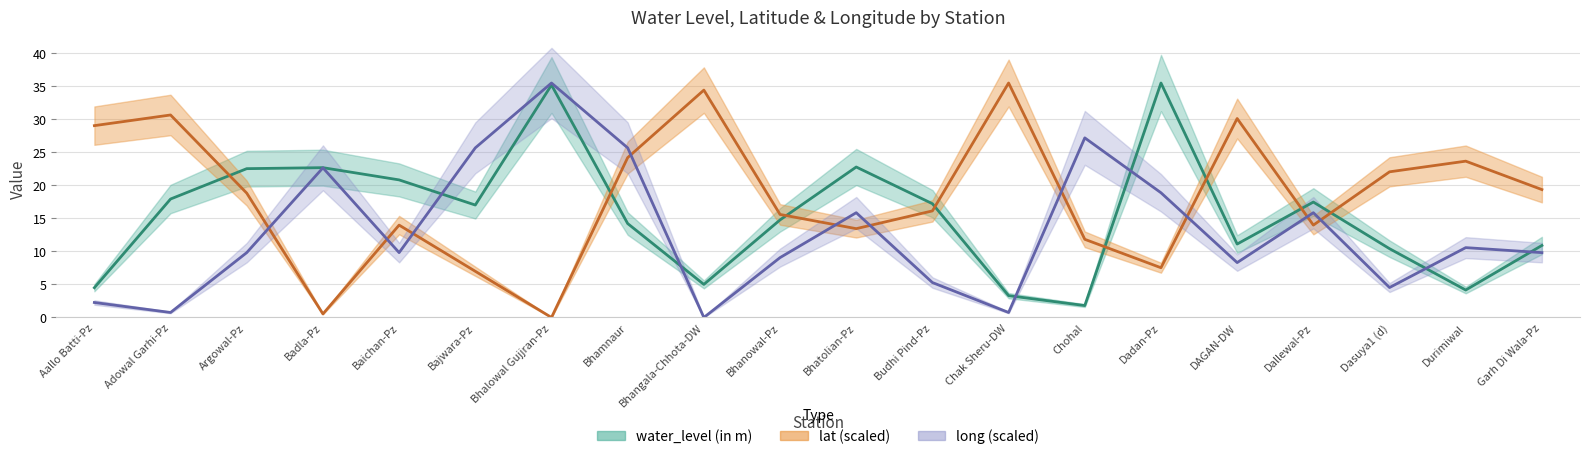

What is the label of the 1st point from the left?

Aallo Batti-Pz